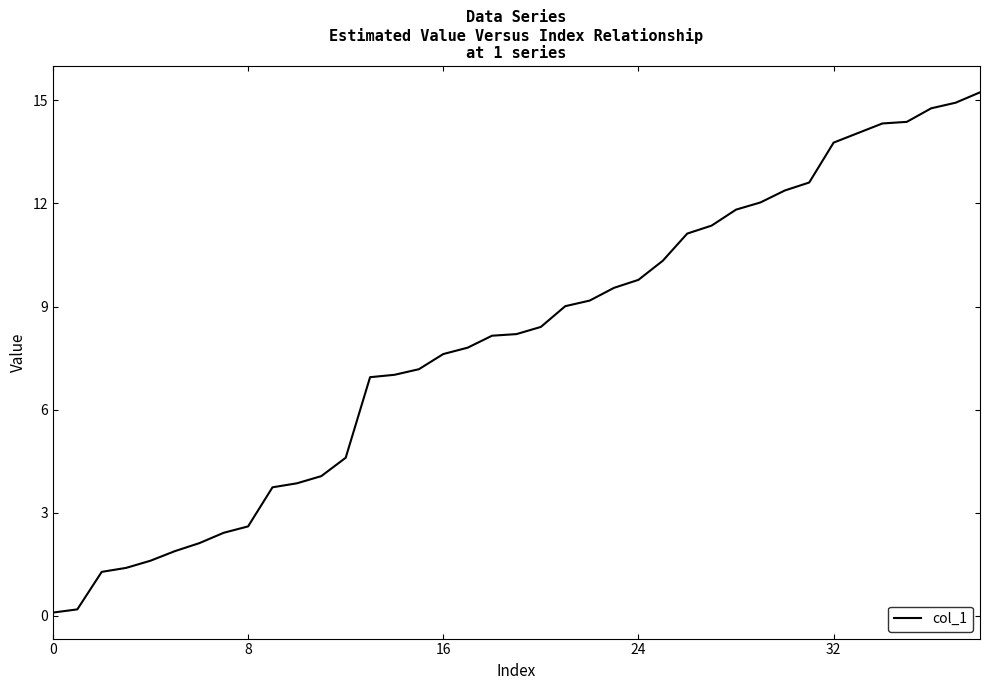

What is the greatest value displayed?

15.2